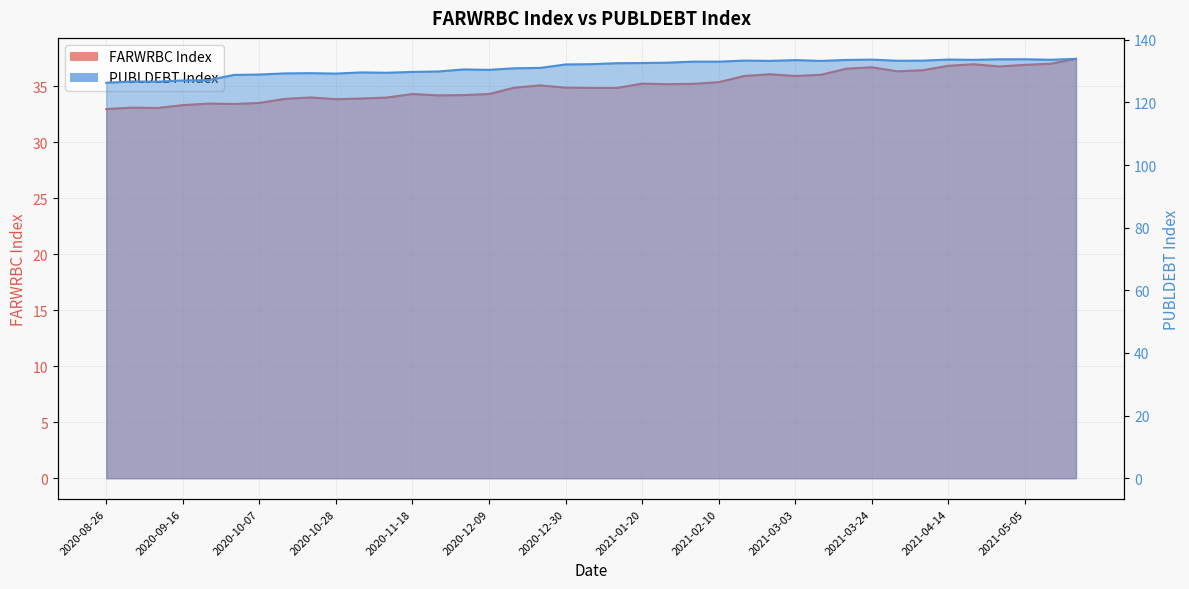

What is the highest value of the FARWRBC Index series?

37.4